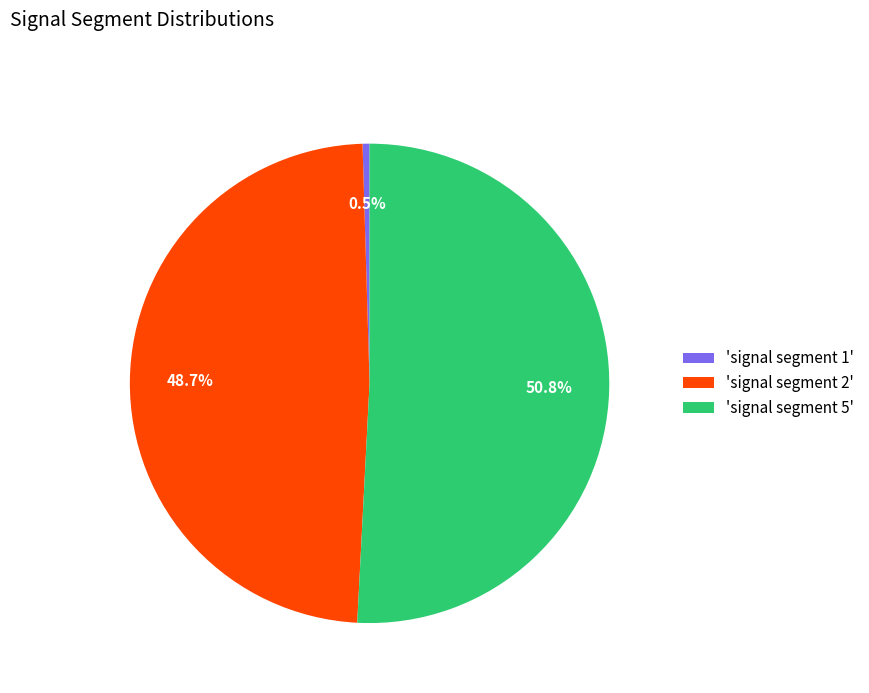

Between 'signal segment 2' and 'signal segment 5', which is larger?

'signal segment 5'